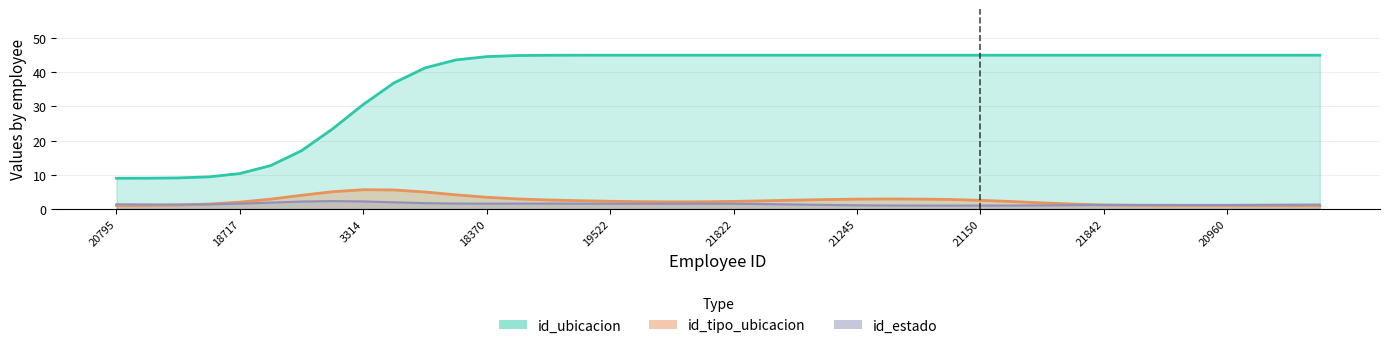

How many categories are shown in the chart?

40